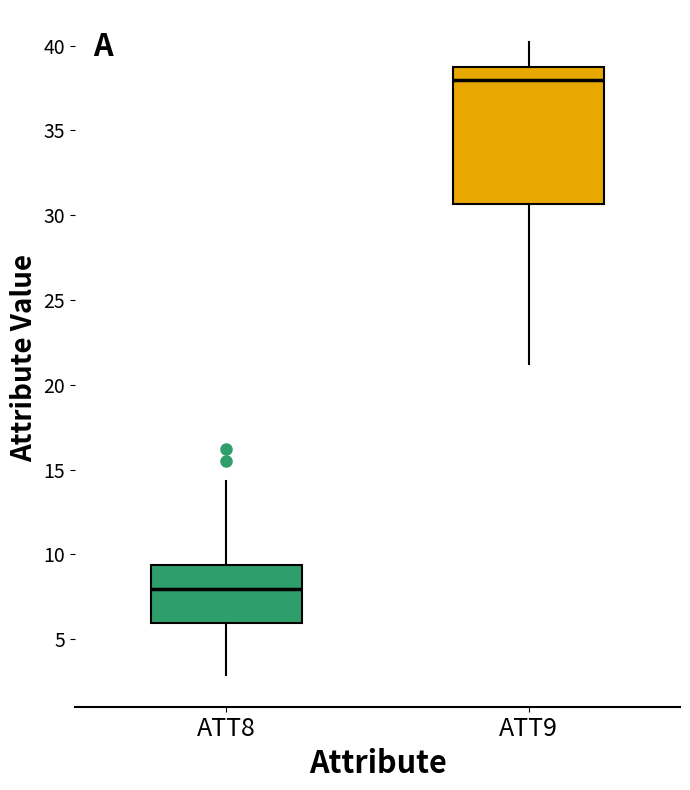

Reading left to right, read every box against the y-axis: the position of its median line, the range the box covers, and the ends of its whiskers. The values are not printed on the chart, so give them approximately, as read against the axis.

ATT8: median 8.0, box 6.0 to 9.5, whiskers 3.0 to 14.5
ATT9: median 38.0, box 30.5 to 38.5, whiskers 21.5 to 40.0